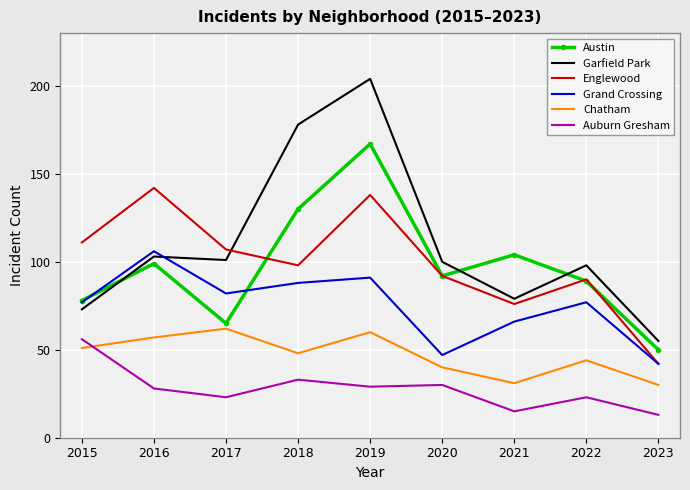

The Grand Crossing series shows 77 at 2022. True or false?

True